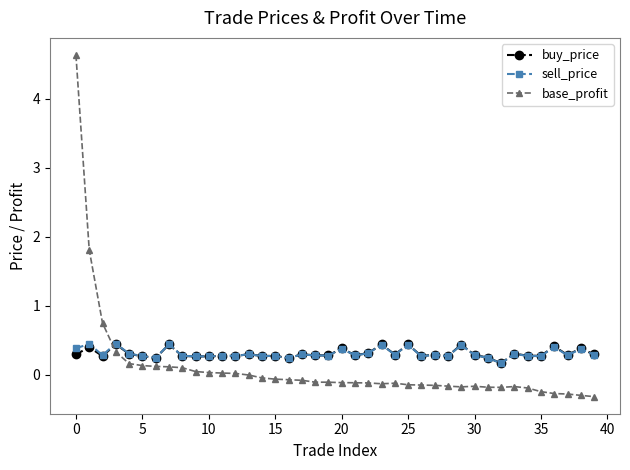

What are all the series names shown in the legend?

buy_price, sell_price, base_profit